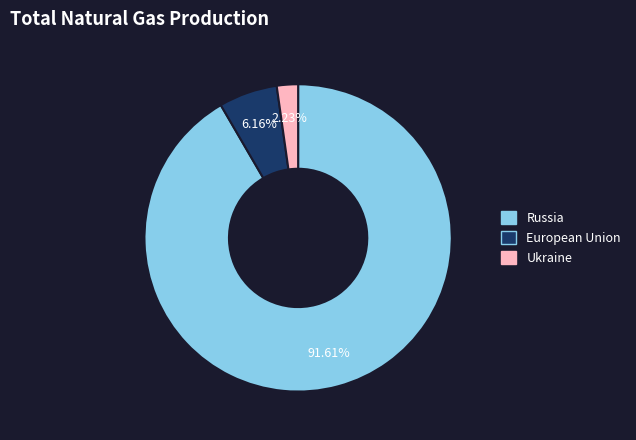

Is there a majority slice in this chart?

Yes